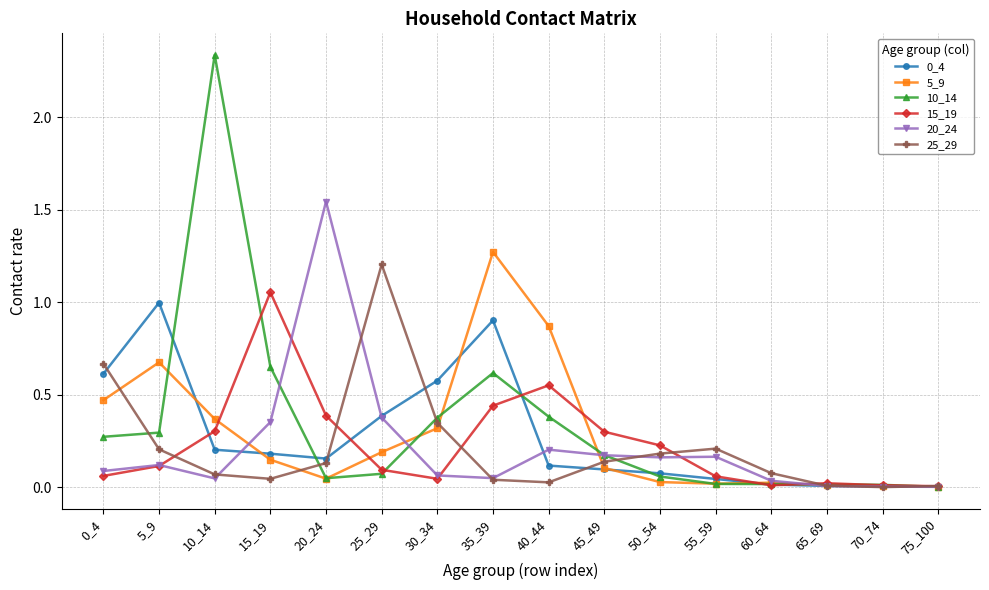

What is the maximum value for 0_4?

1.0